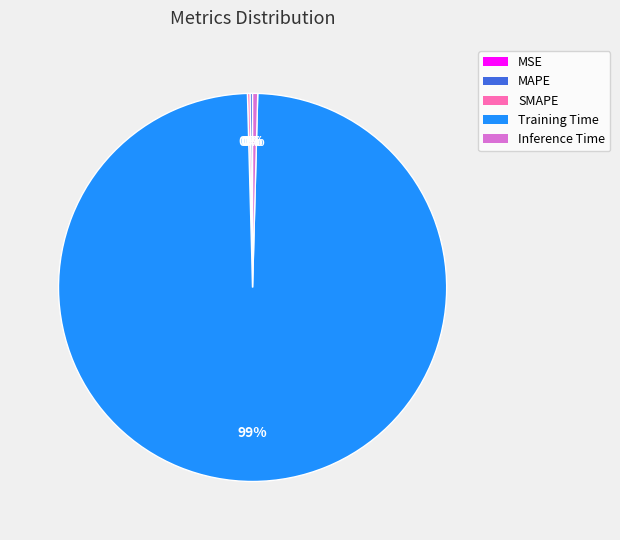

True or false: Training Time accounts for 89% of the total.

False